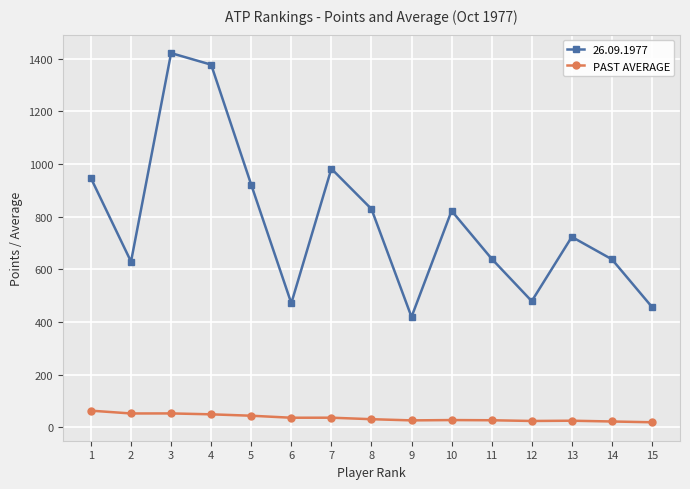

Which series has the largest range (max minus min)?

26.09.1977